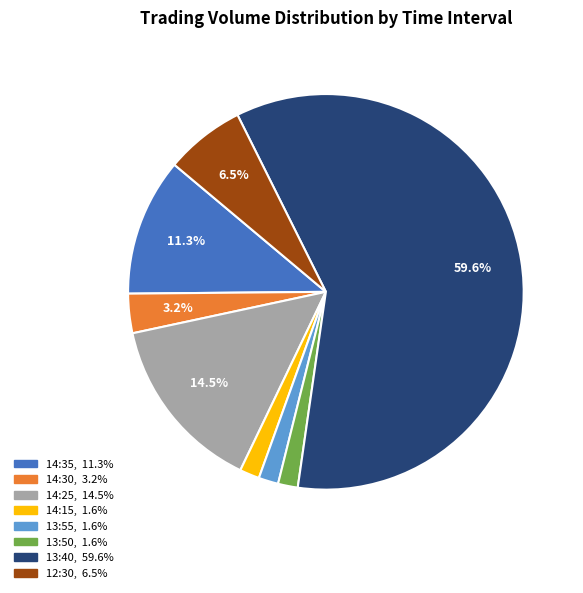

How many segments does this pie chart have?

8